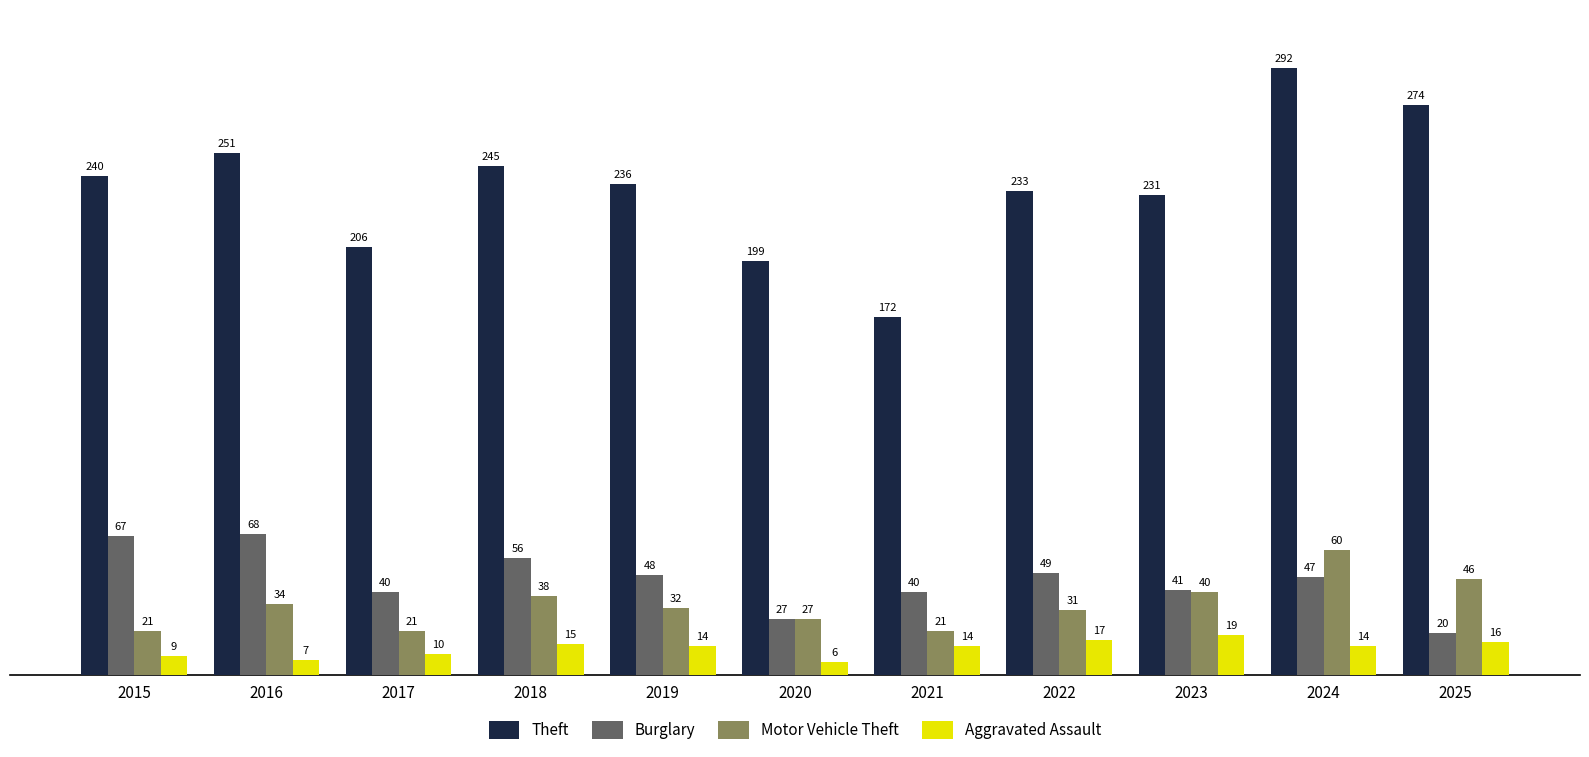

How many groups of bars are there?

11